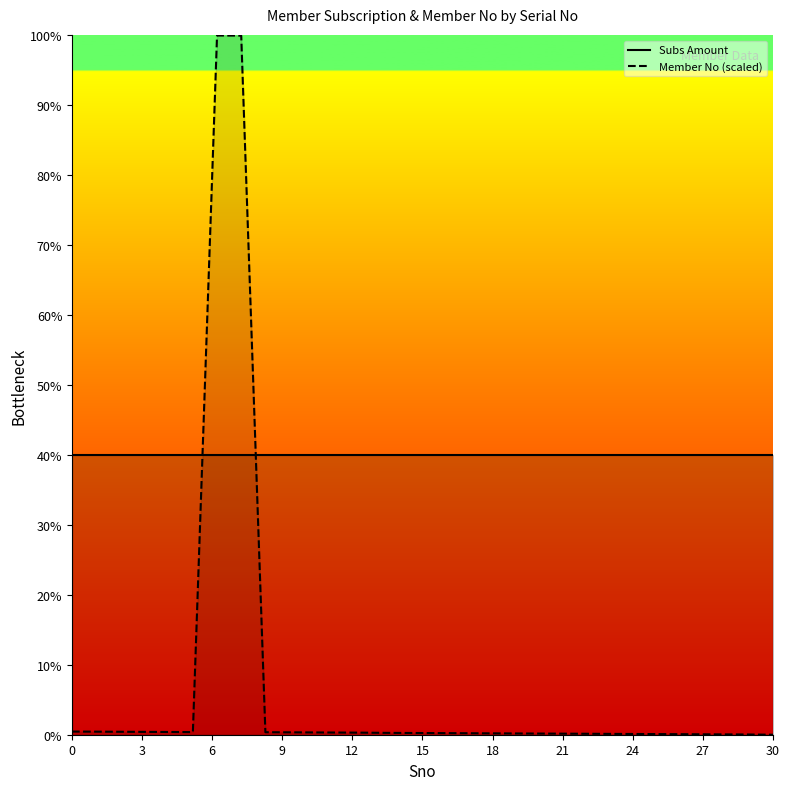

Where is the data nearest to the value 50?

1